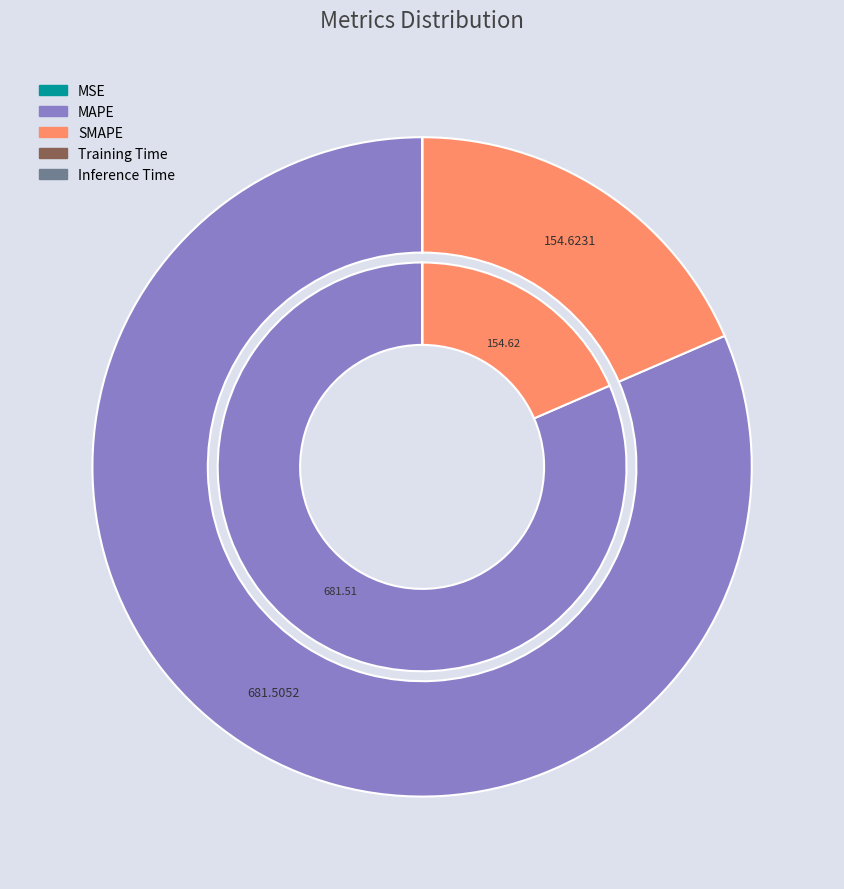

True or false: Training Time accounts for 0% of the total.

True